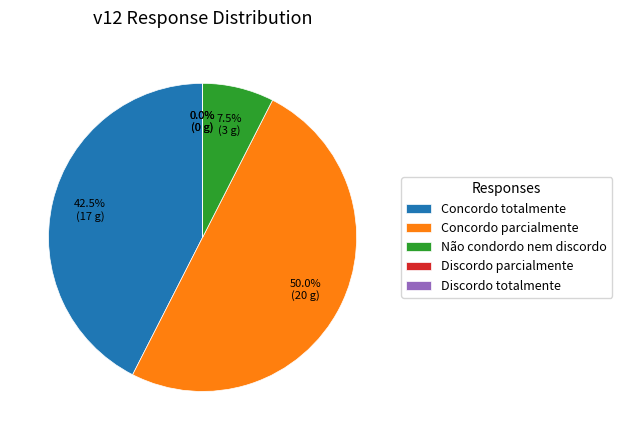

Count the number of slices in the pie.

5